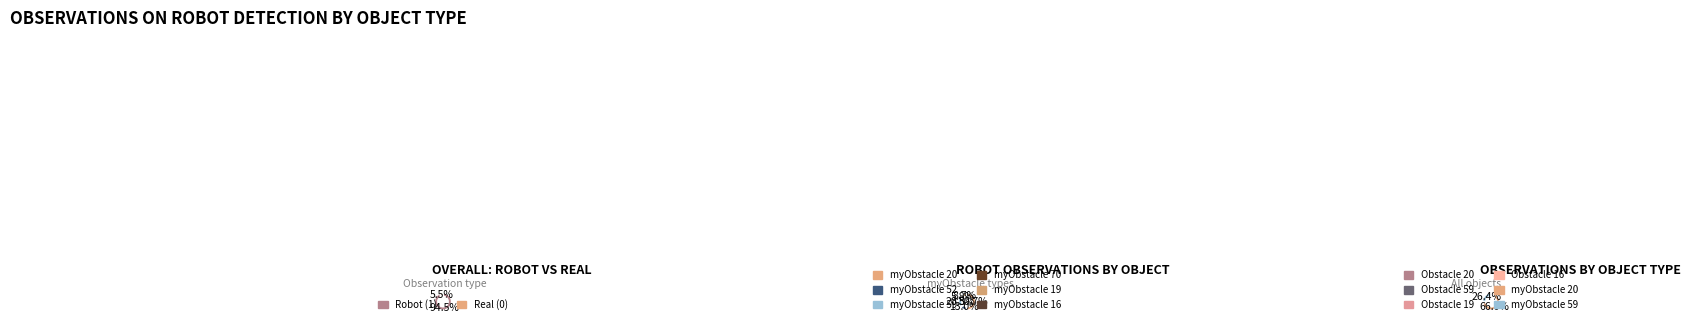

Do myObstacle 70 and Obstacle 20 together represent more than half of the pie?

No